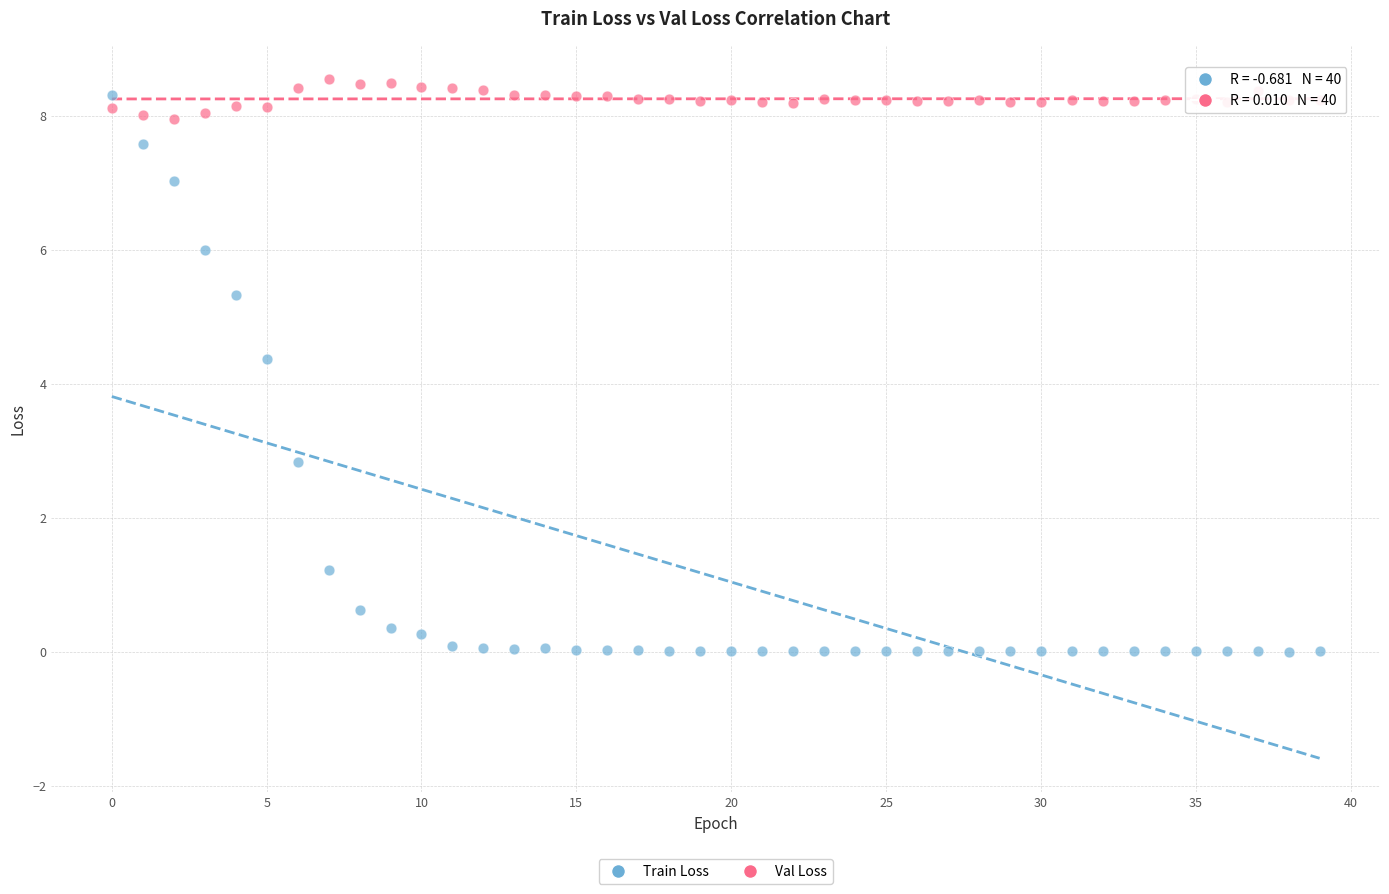

In the Train Loss series, what Y value is closest to 4?

4.4